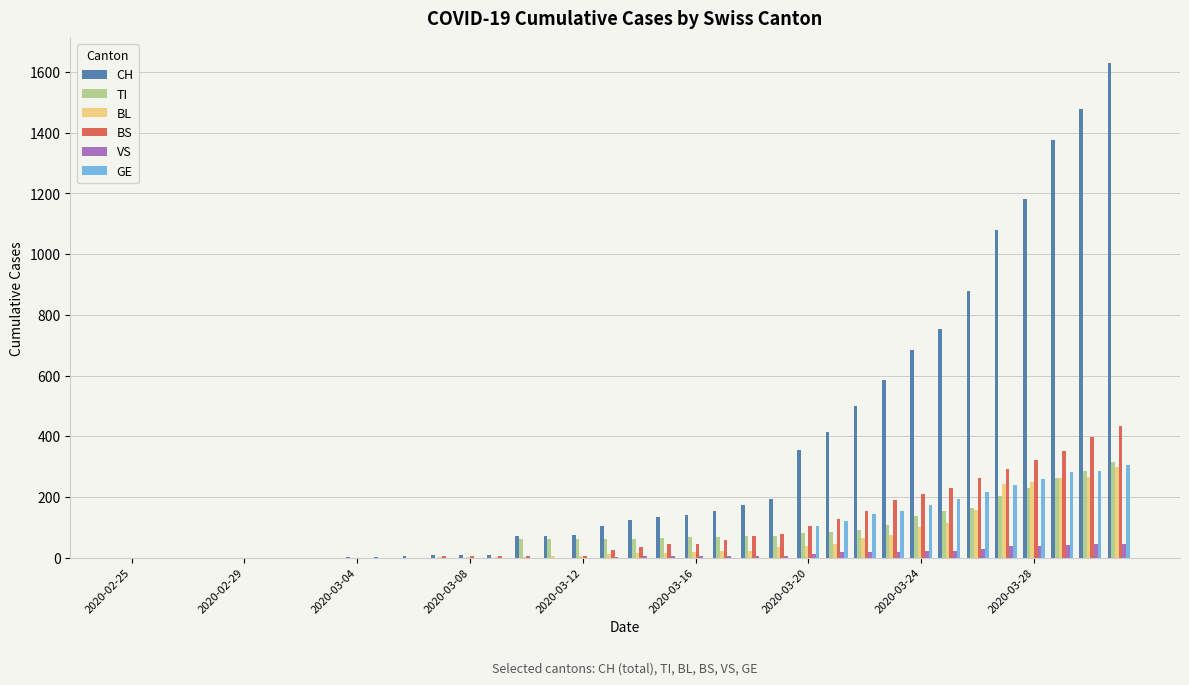

What is the sum of all VS values?

378